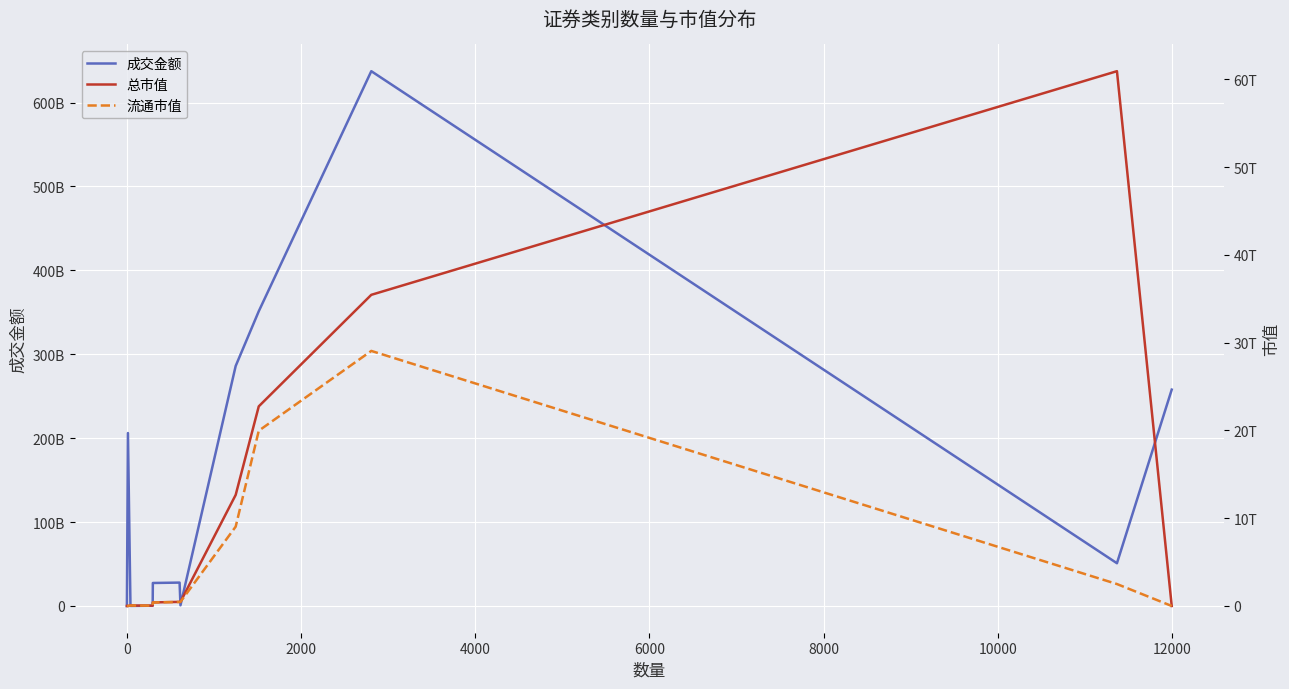

How many times do 总市值 and 成交金额 cross each other?

3